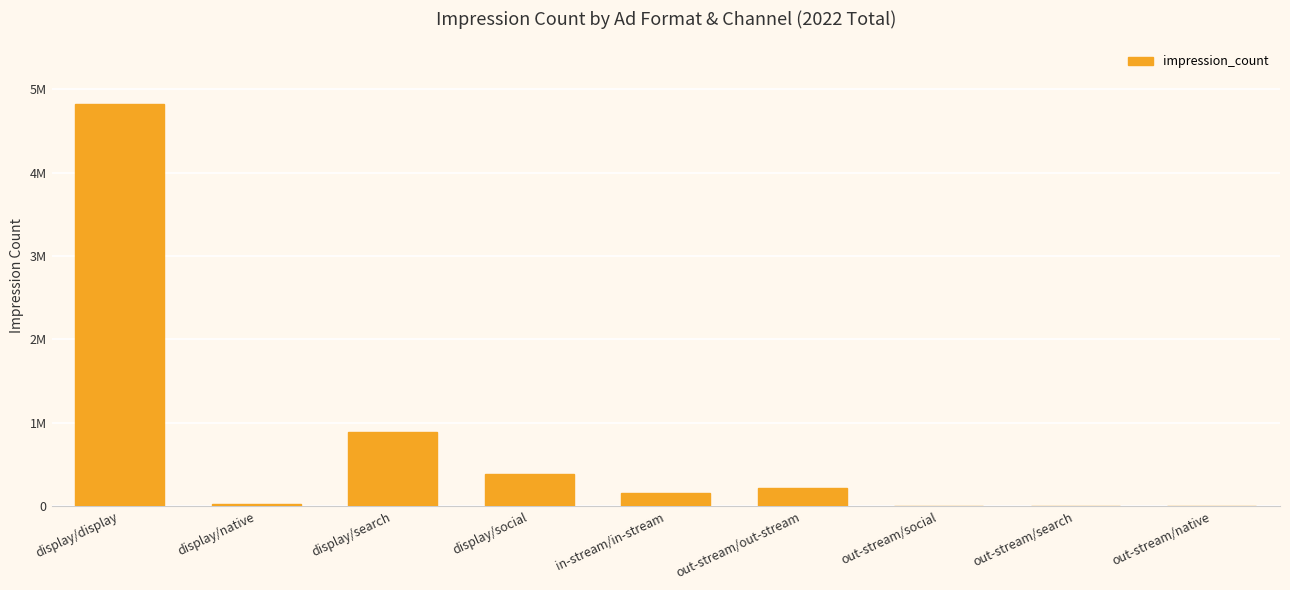

What is the sum of all values?

6499126